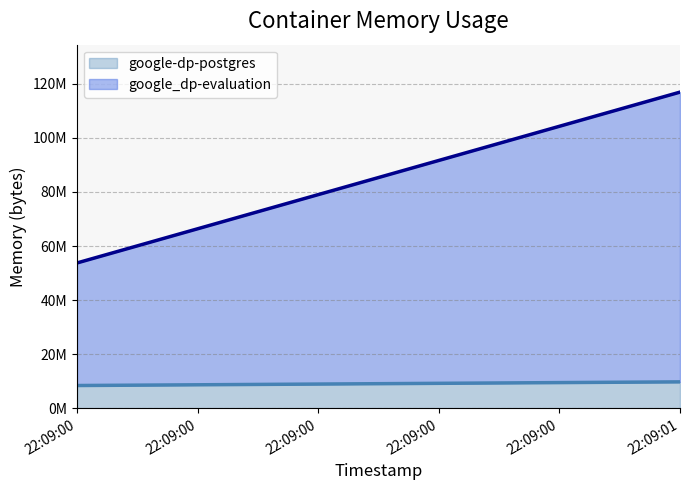

At 22:09:00, list the series in order from largest to smallest.

google_dp-evaluation (line), google-dp-postgres (line)